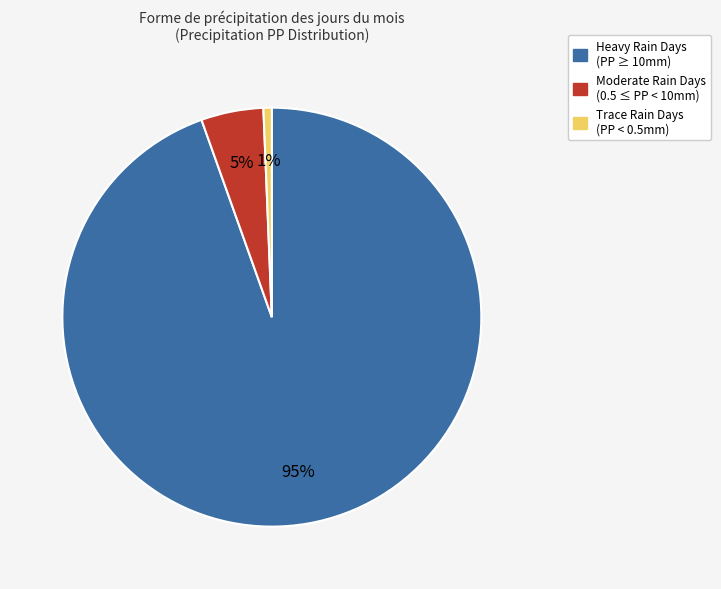

To the nearest percent, what is the average slice percentage?

33%